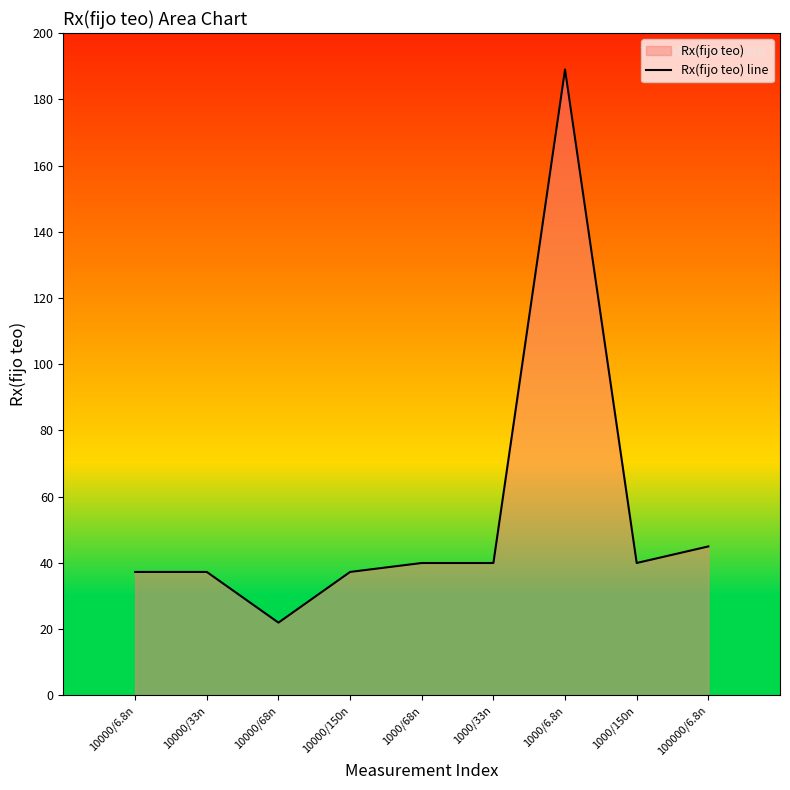

Count the number of values greater than 40.

2